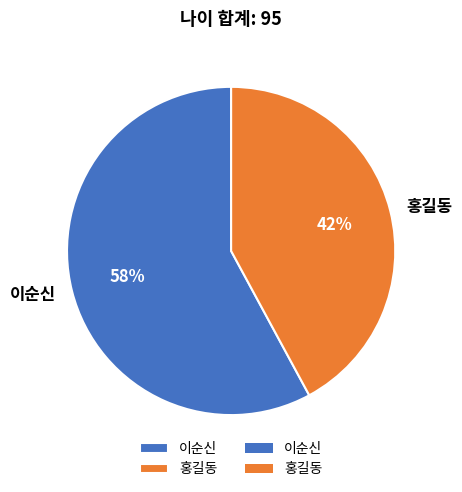

To the nearest percent, what percentage of the pie is 홍길동?

42%